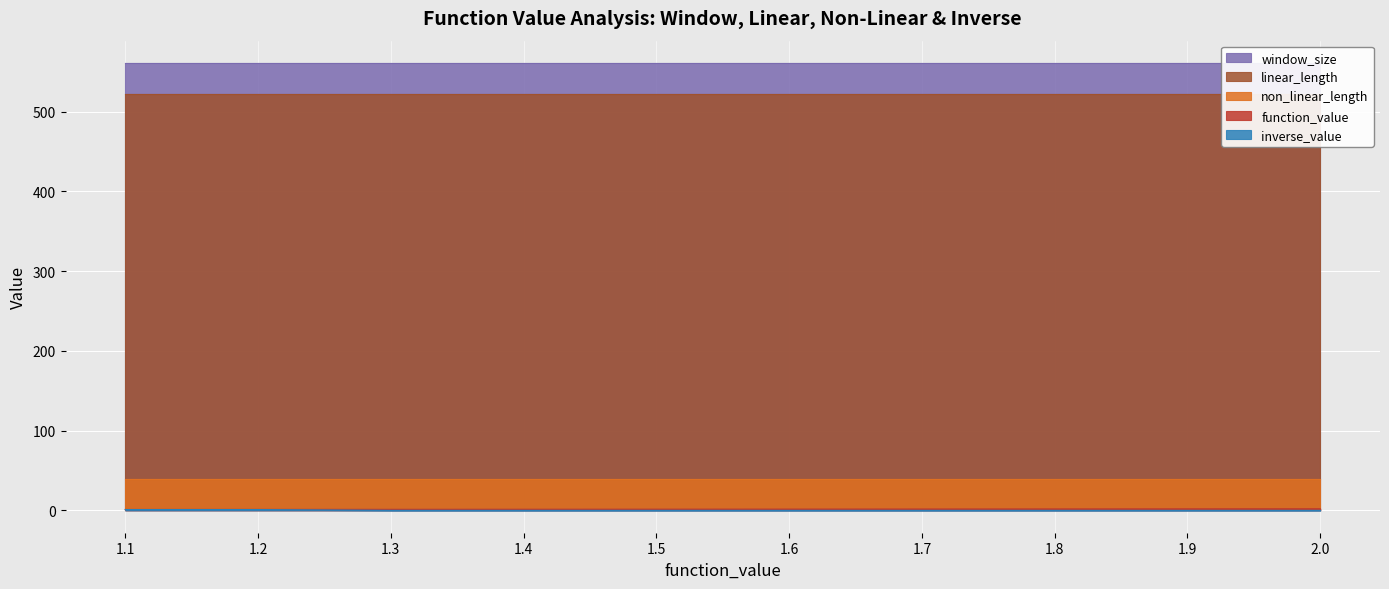

At how many categories does at least one series exceed 68?

10